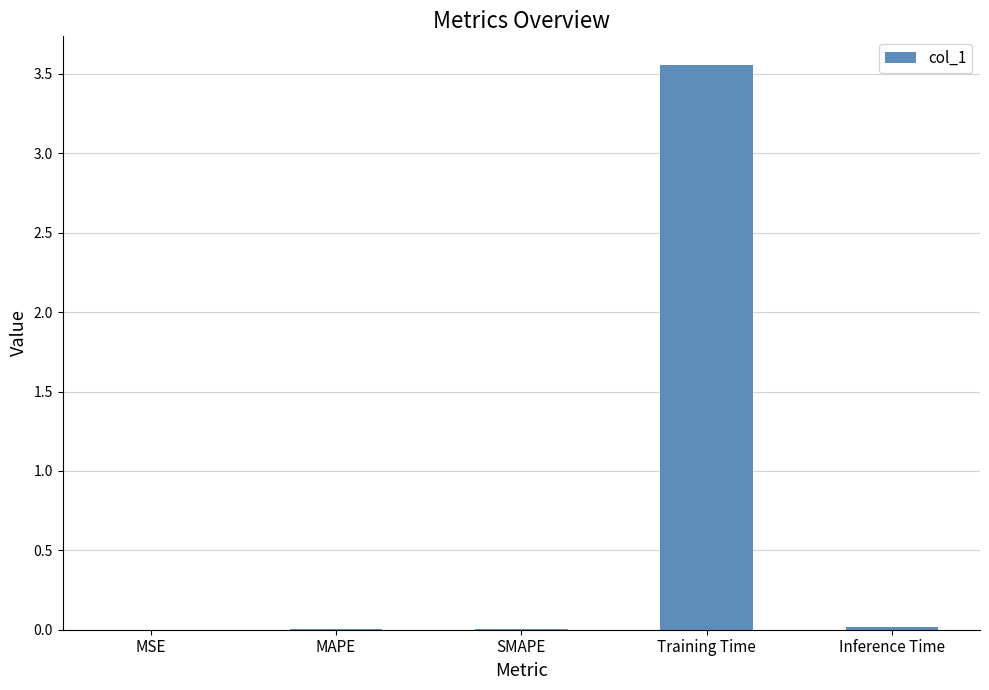

Which category has the highest value across all series?

Training Time